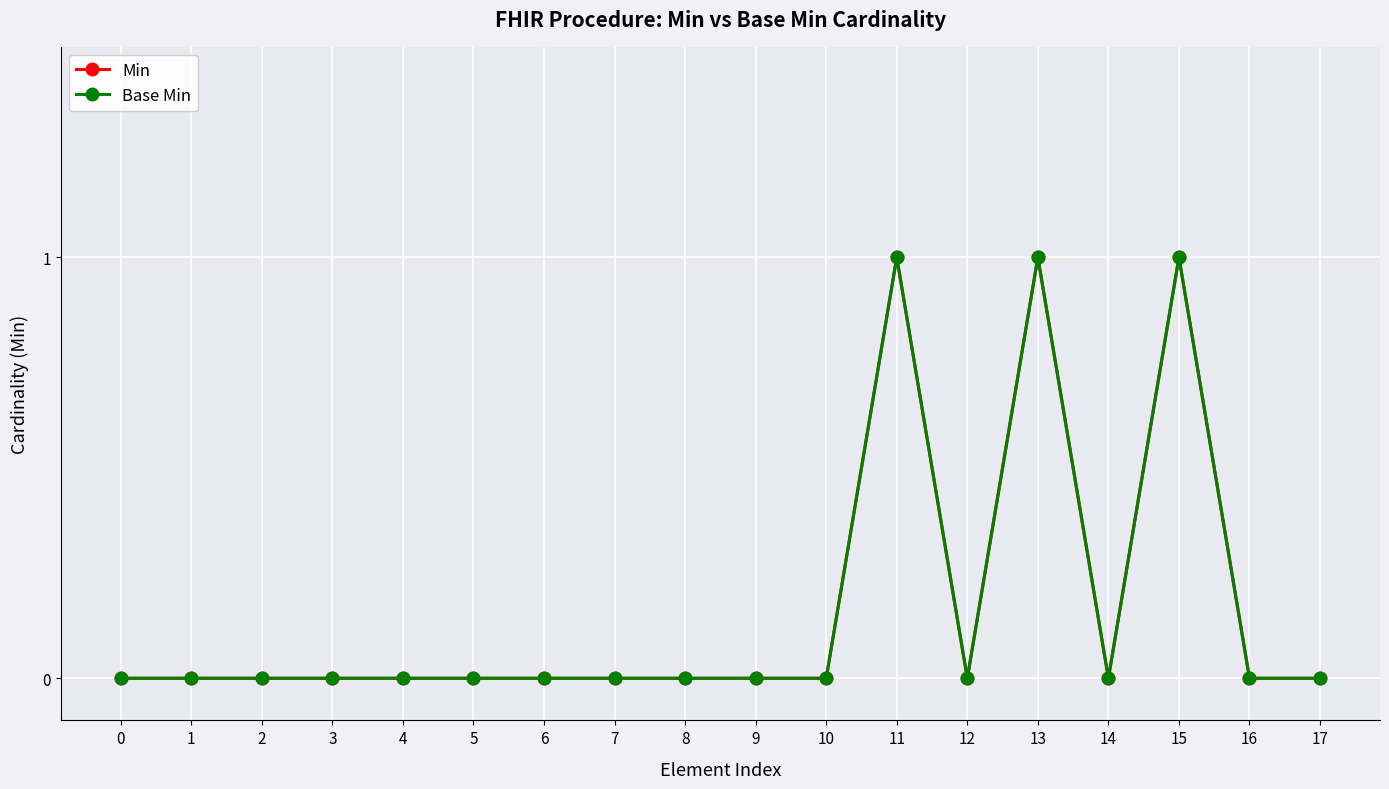

Which series has the largest range (max minus min)?

Min